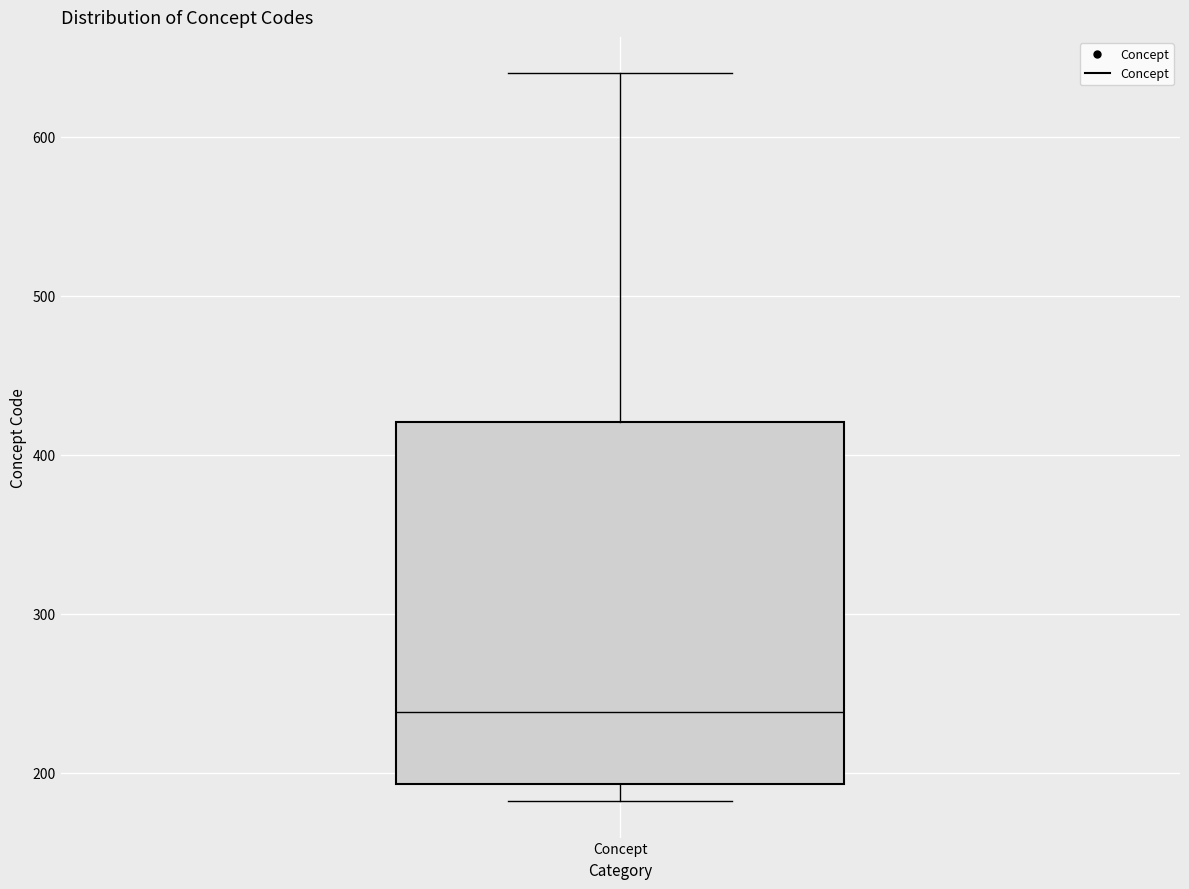

Transcribe this box plot: give where the median line is, the range the box spans, and where the two whiskers end, as read against the y-axis. The values are not printed on the chart, so give them approximately, as read against the axis.

median 240, box 190 to 420, whiskers 180 to 640